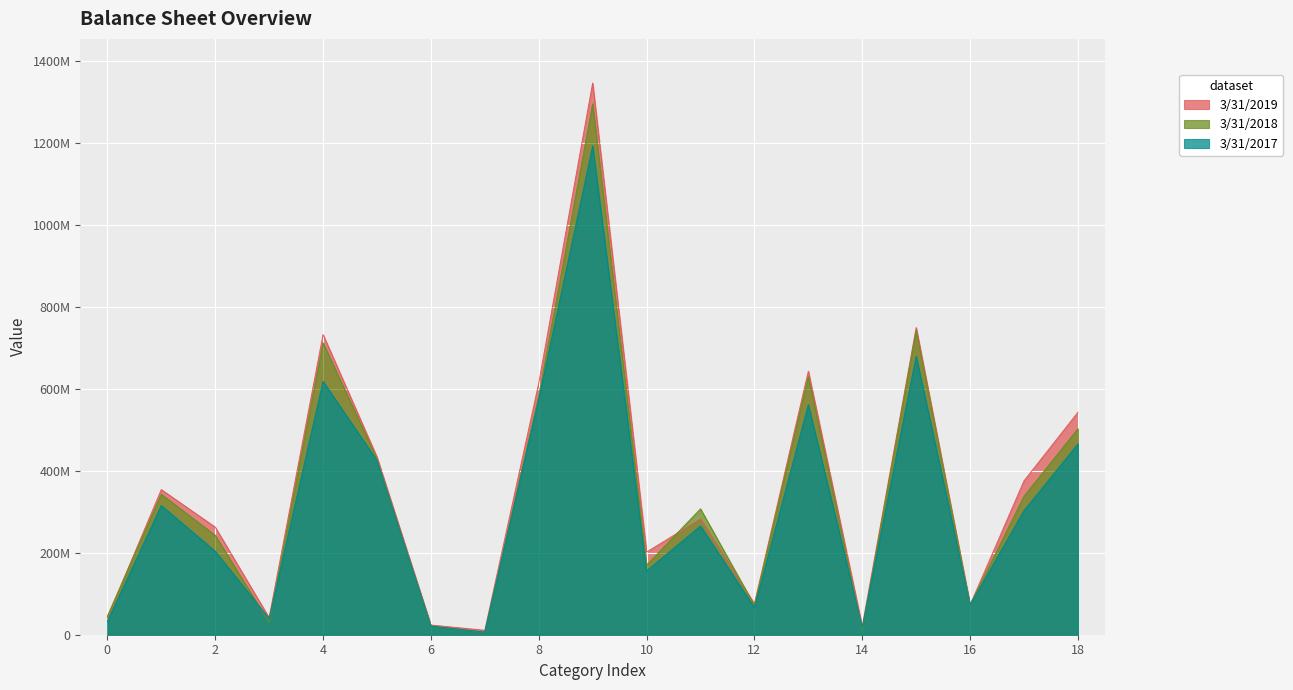

What is the value of the 3/31/2019 point at the 13th from the left?

75665000